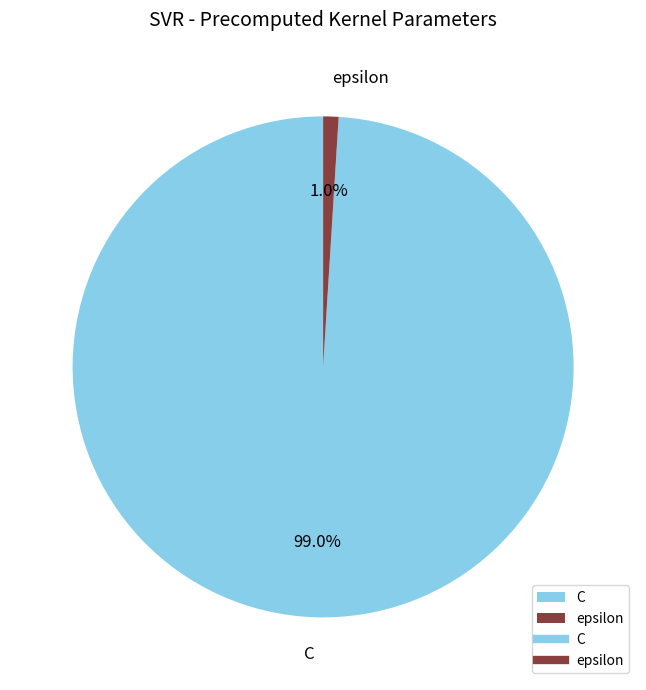

Is it true that epsilon is 13% of the pie?

False